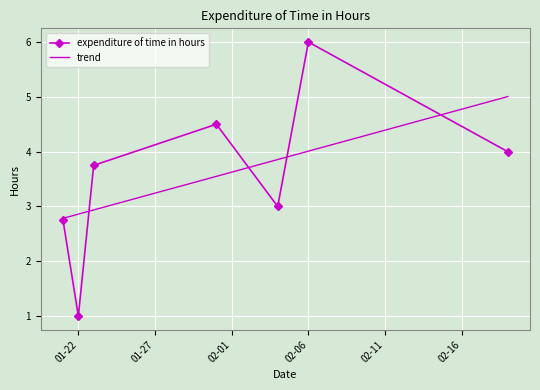

How many interior local valleys does the expenditure of time in hours series have?

2